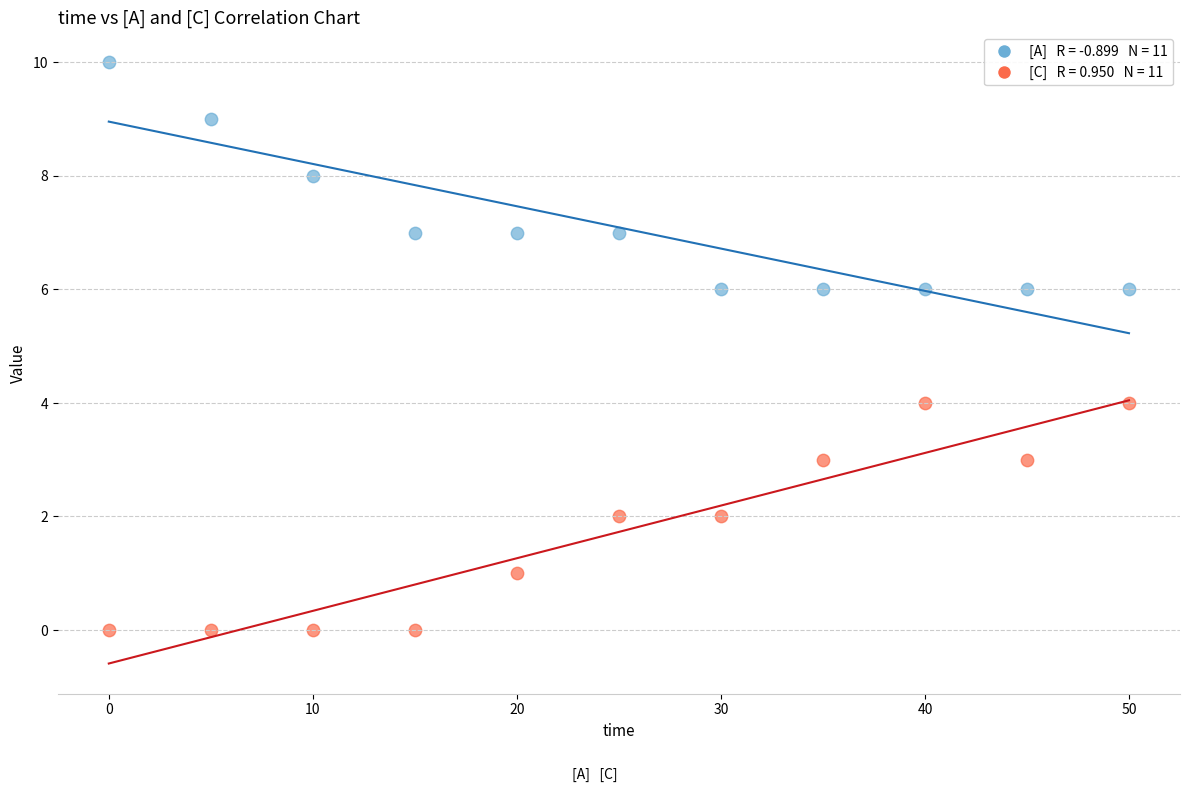

Across all data points, what is the range of Y values (max minus min)?

10